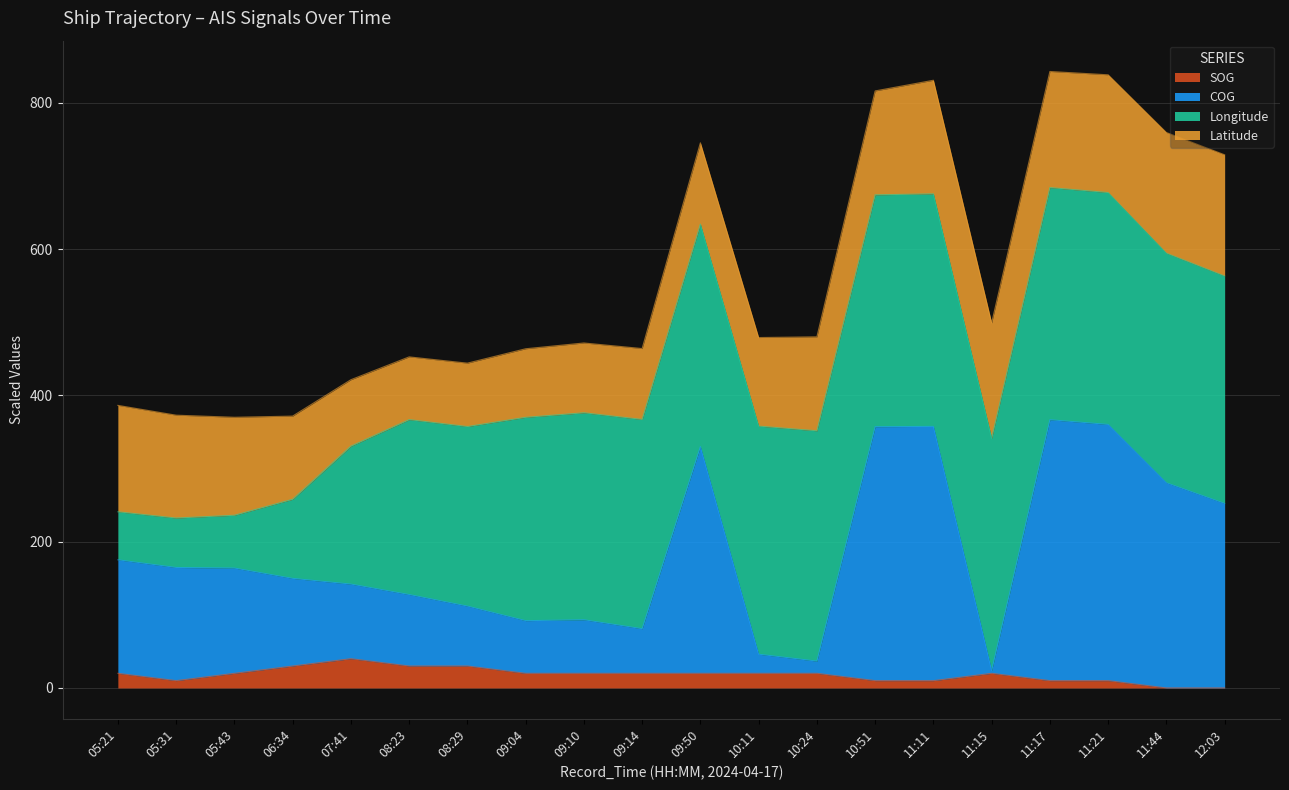

Where does the SOG series first go above 20?

06:34